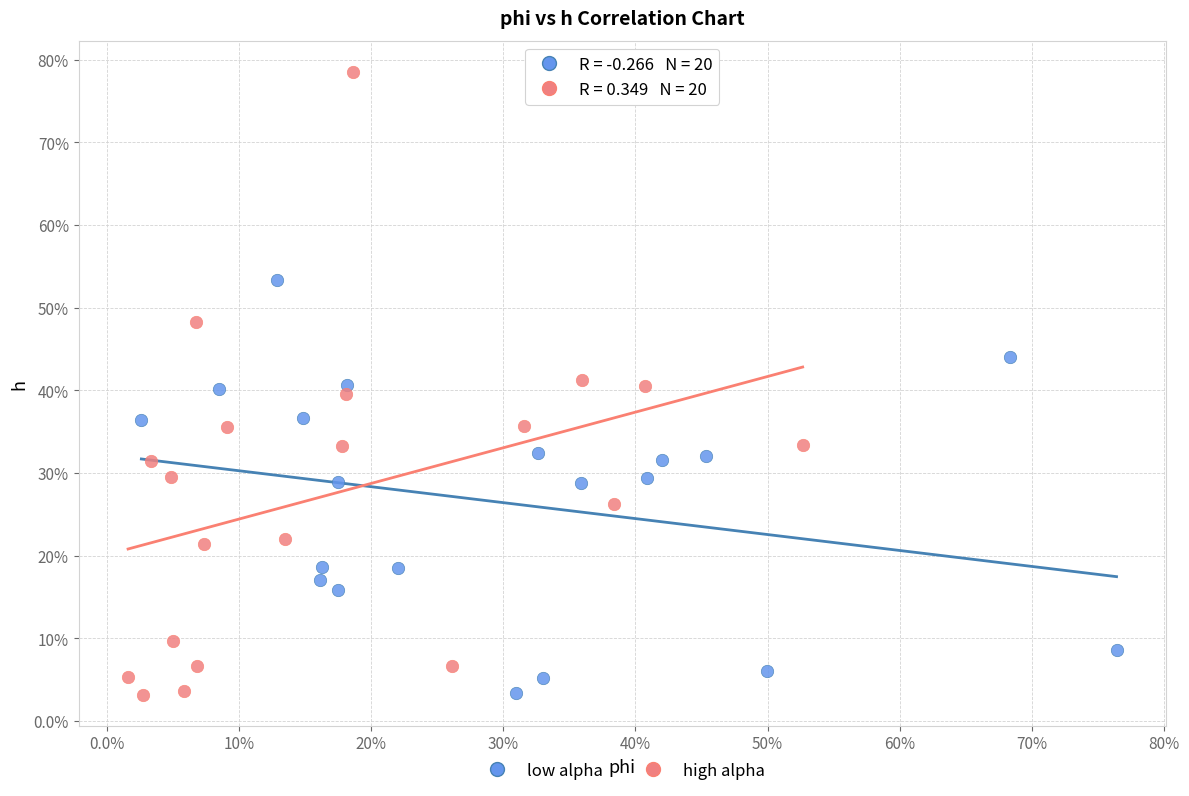

Which series contains the highest Y value?

high alpha